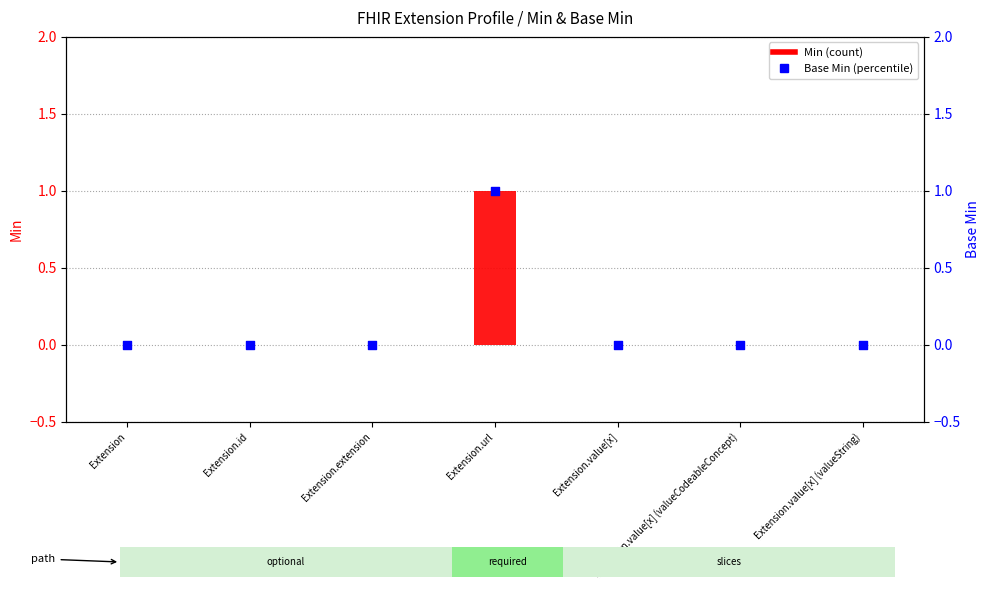

At how many categories does at least one series exceed 0?

1